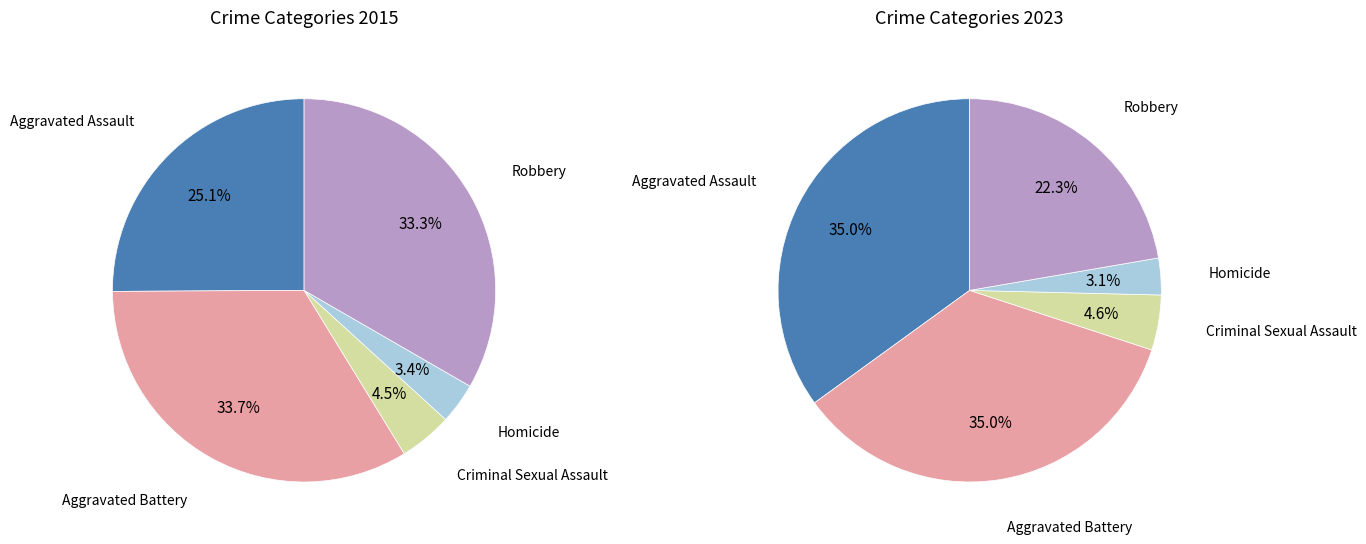

Does any single category account for the majority?

No